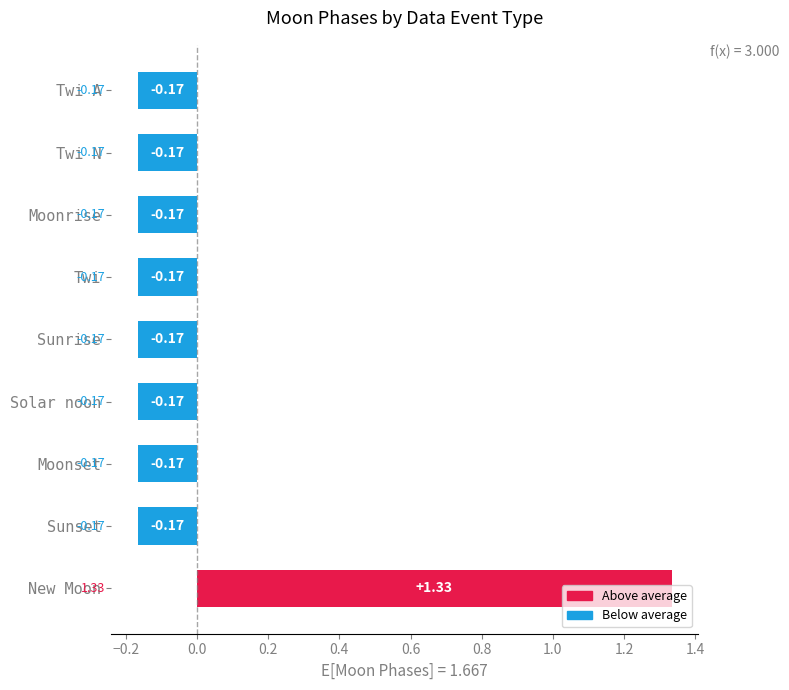

What is the label of the 3rd bar from the bottom?

Moonset